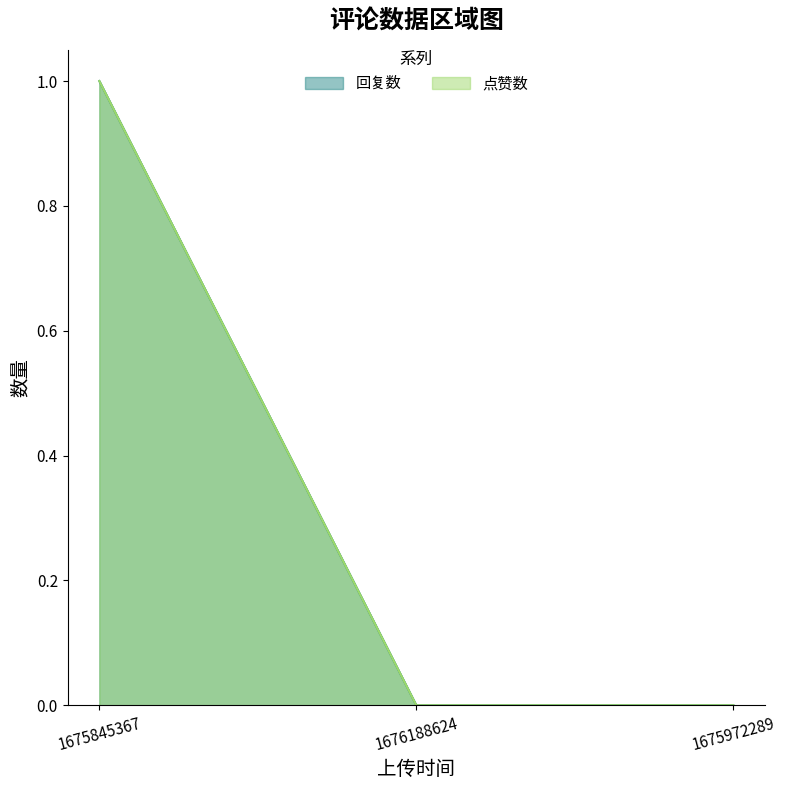

Which category has the highest value across all series?

1675845367